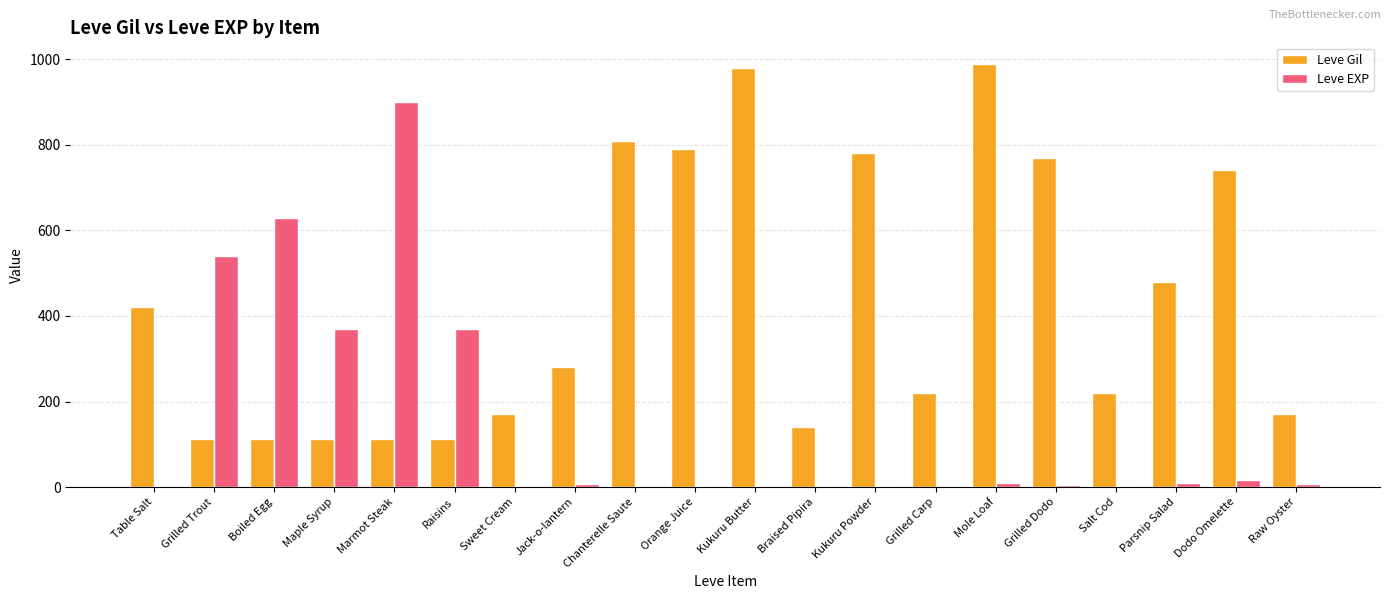

Where is Leve Gil nearest to the value 551?

Parsnip Salad